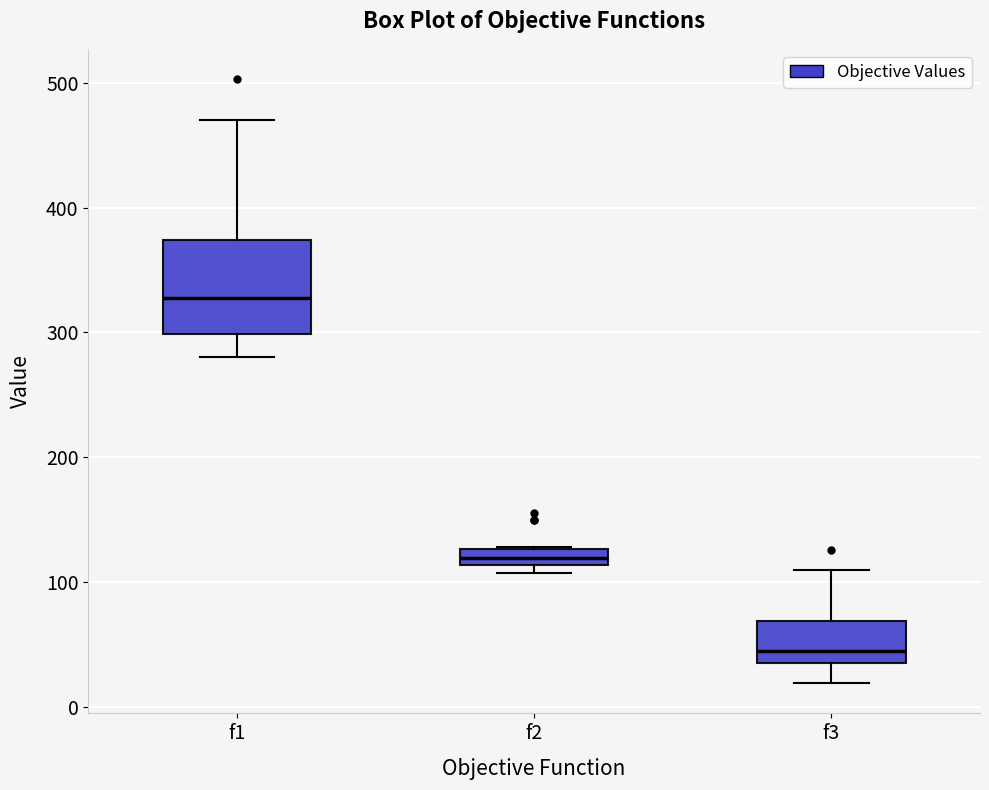

Comparing the boxes themselves (not the whiskers), which one is the tallest?

f1